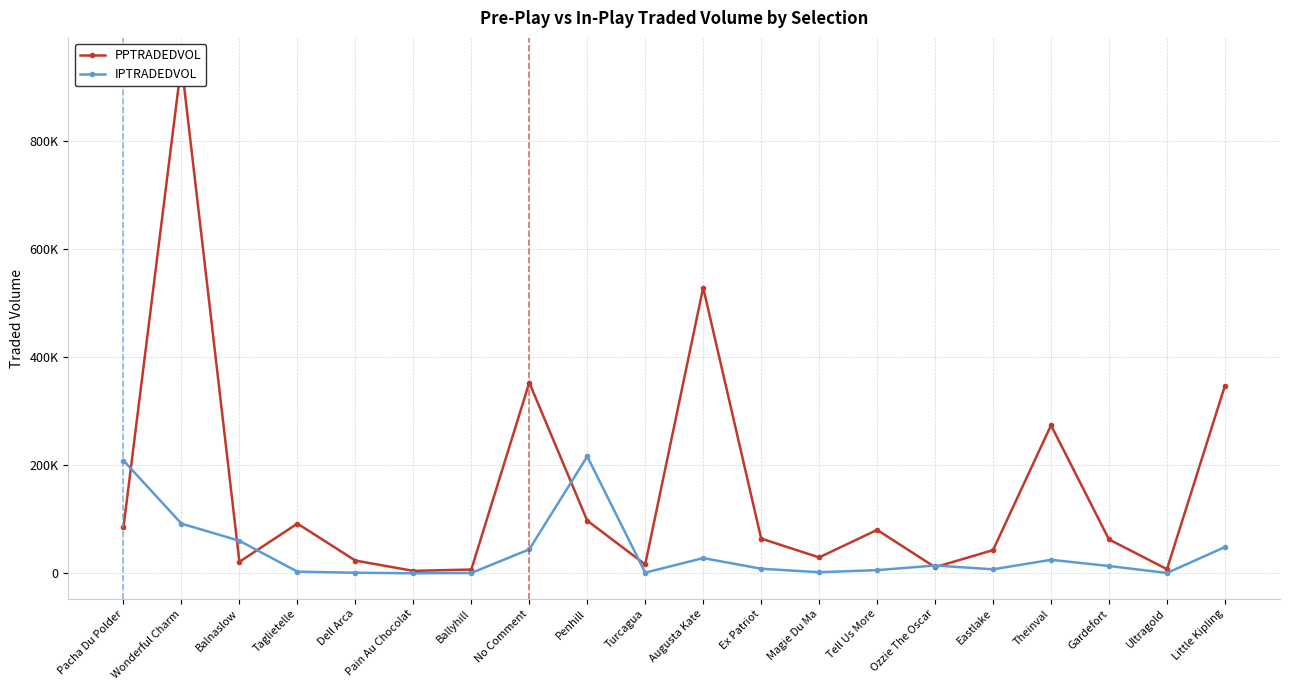

What is the difference between the PPTRADEDVOL values at Ozzie The Oscar and Taglietelle?

80665.9